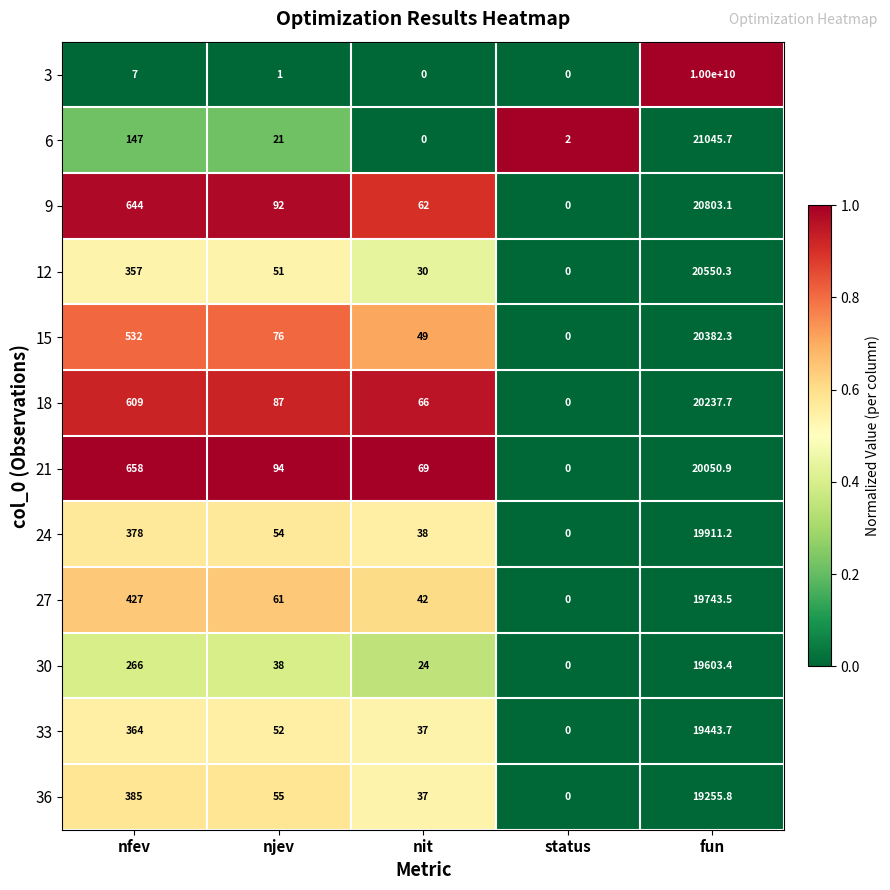

Which series has the largest range (max minus min)?

3